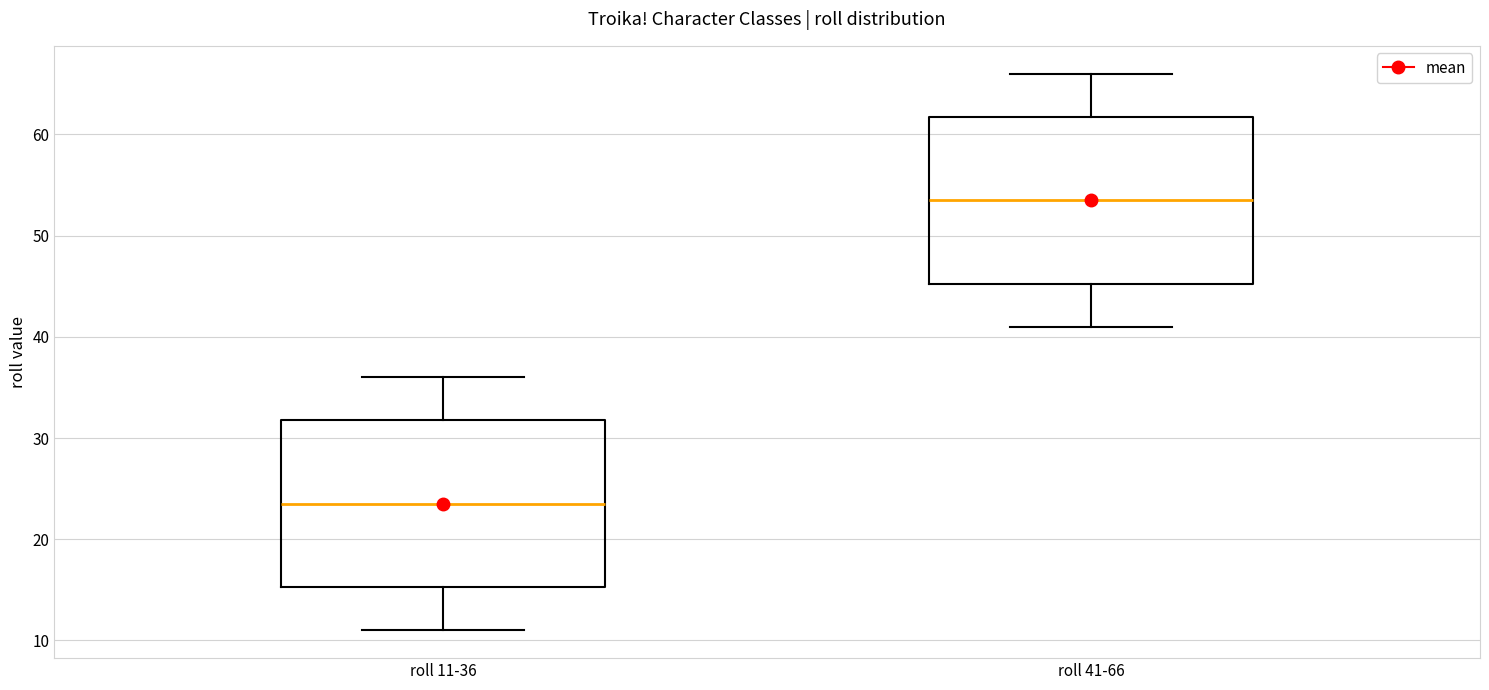

Reading left to right, transcribe this box plot: for each box, give where its median line is, the range the box spans, and where its two whiskers end, as read against the y-axis. The values are not printed on the chart, so give them approximately, as read against the axis.

roll 11-36: median 24, box 15 to 32, whiskers 11 to 36
roll 41-66: median 54, box 45 to 62, whiskers 41 to 66